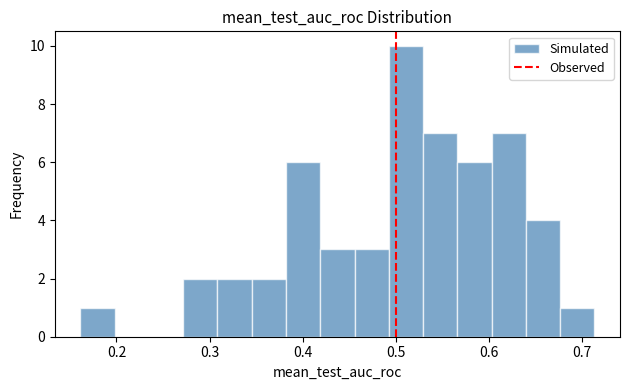

Around what value on the x-axis is the tallest bar? Give the approximate position of its centre, as read against the axis.

0.51